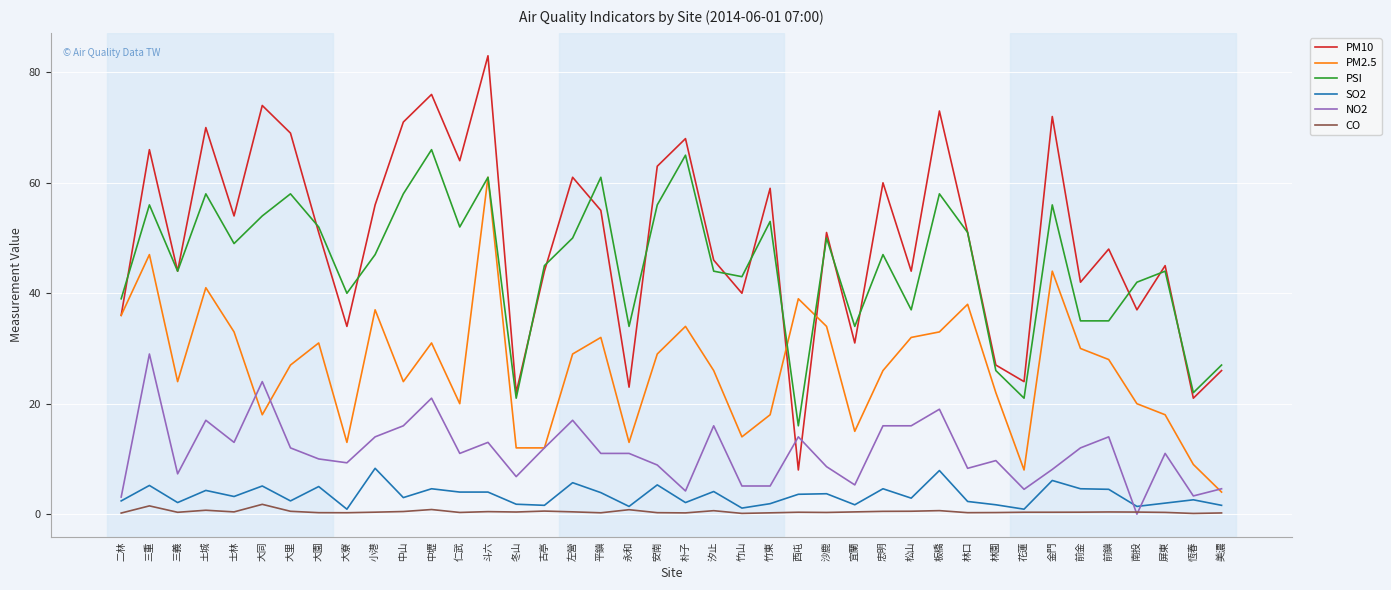

What is the maximum value shown in the chart?

83.0